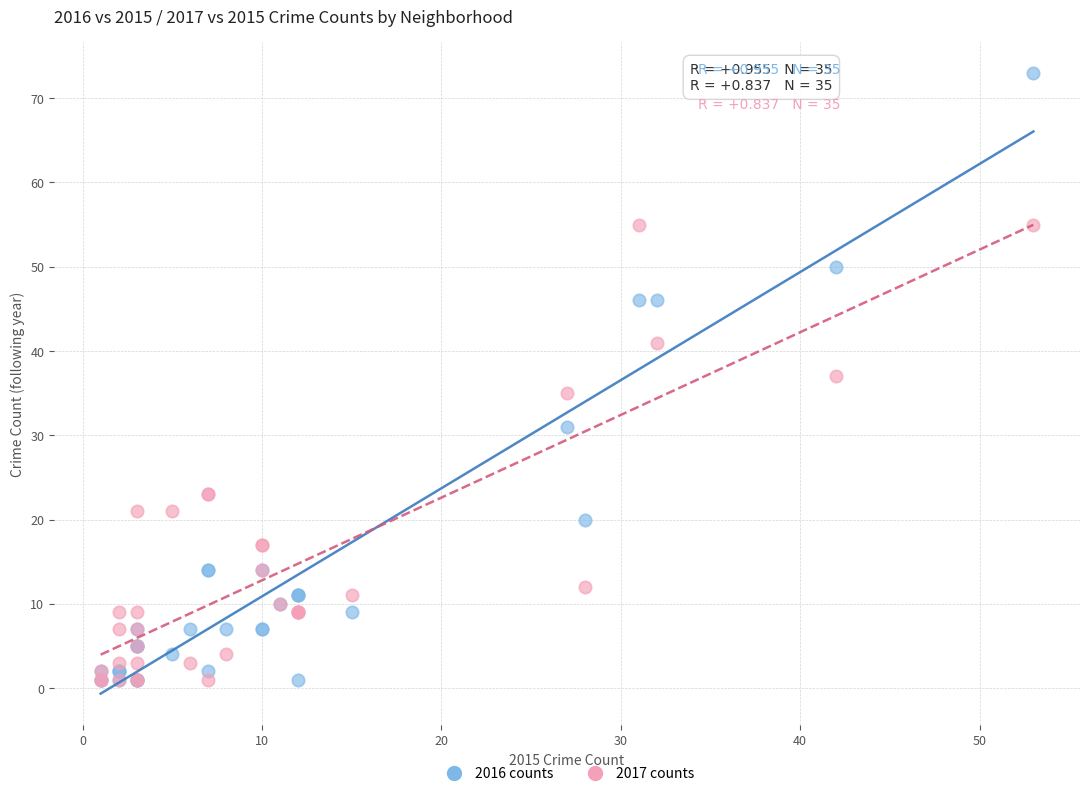

In the 2017 counts series, what Y value is closest to 28?

23